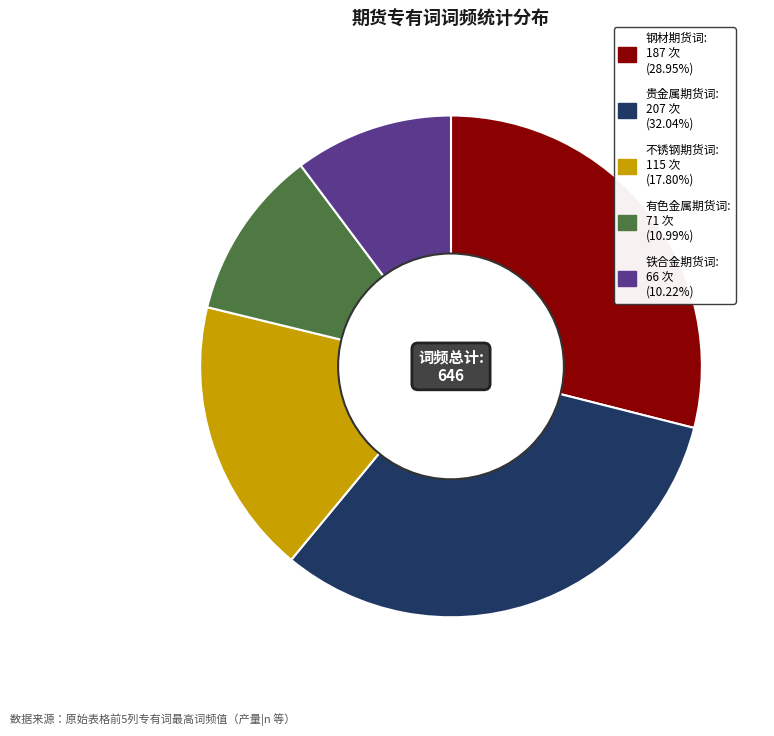

Which slice is the largest?

贵金属期货词